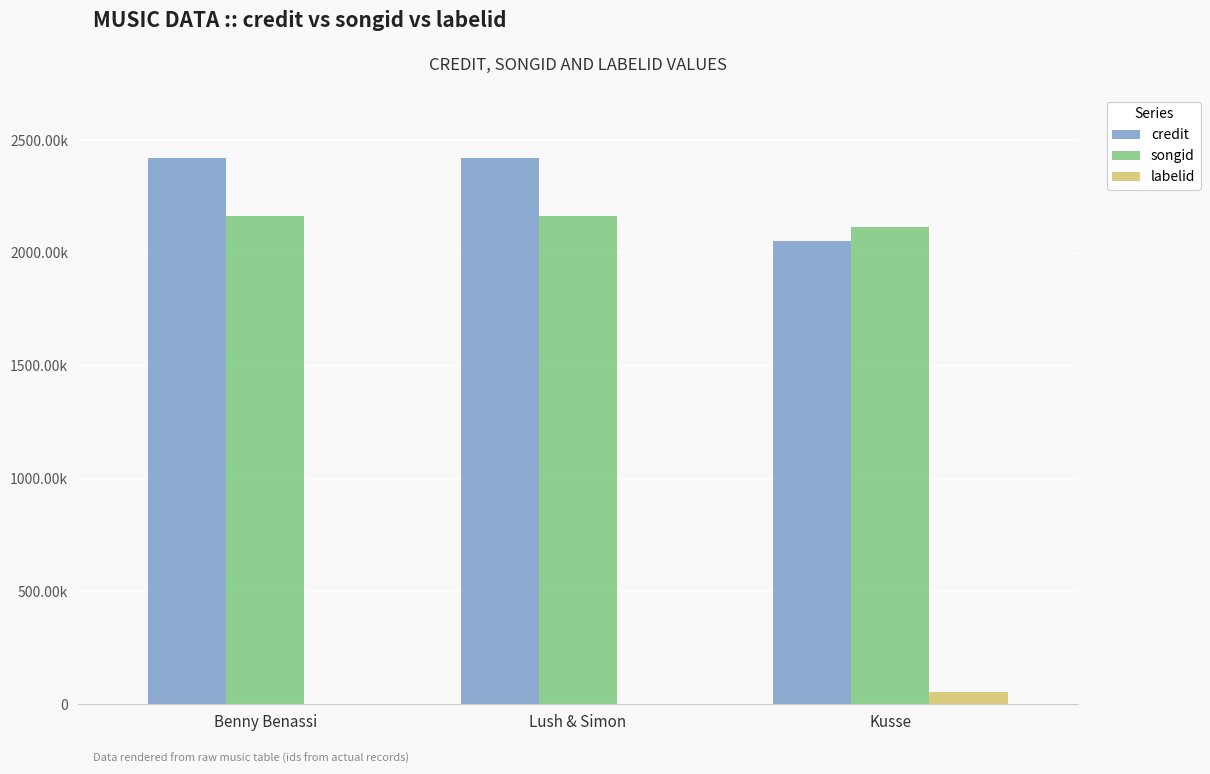

What is the value of the labelid bar at the 2nd from the left?

-1